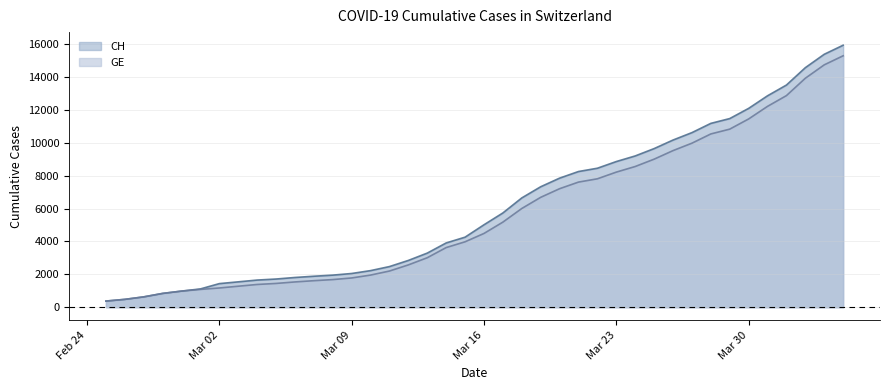

How many values in the CH series exceed 5012?

19